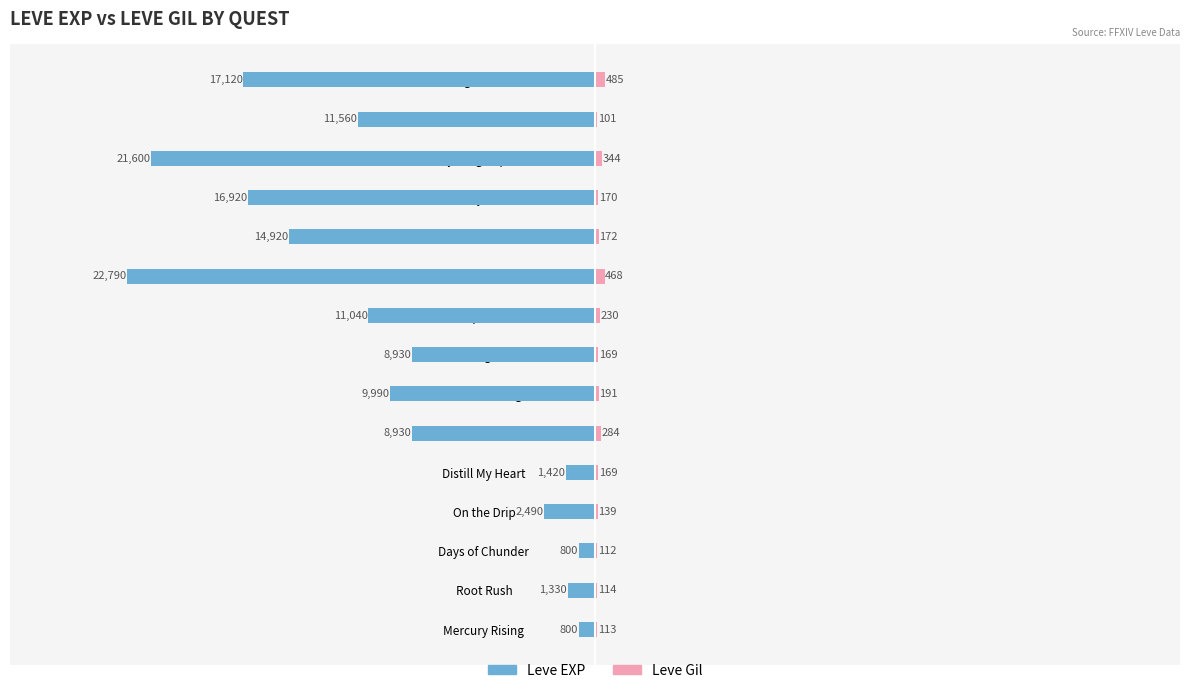

What is the sum of all Leve Gil values?

3261